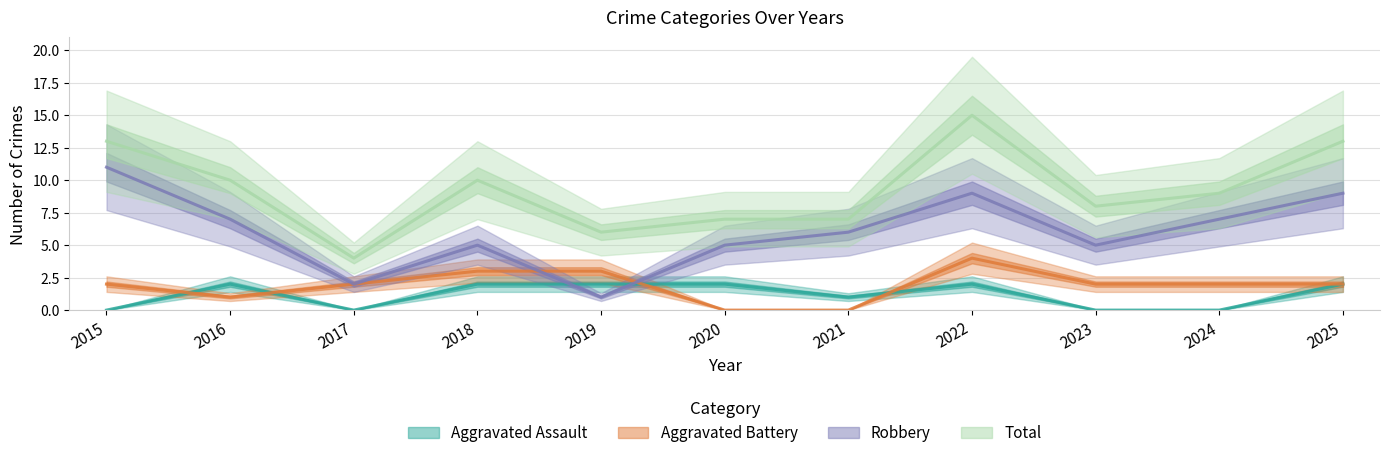

Reading left to right, what are all the values shown in this chart?

Aggravated Assault: 2015=0	2016=2	2017=0	2018=2	2019=2	2020=2	2021=1	2022=2	2023=0	2024=0	2025=2
Aggravated Battery: 2015=2	2016=1	2017=2	2018=3	2019=3	2020=0	2021=0	2022=4	2023=2	2024=2	2025=2
Robbery: 2015=11	2016=7	2017=2	2018=5	2019=1	2020=5	2021=6	2022=9	2023=5	2024=7	2025=9
Total: 2015=13	2016=10	2017=4	2018=10	2019=6	2020=7	2021=7	2022=15	2023=8	2024=9	2025=13